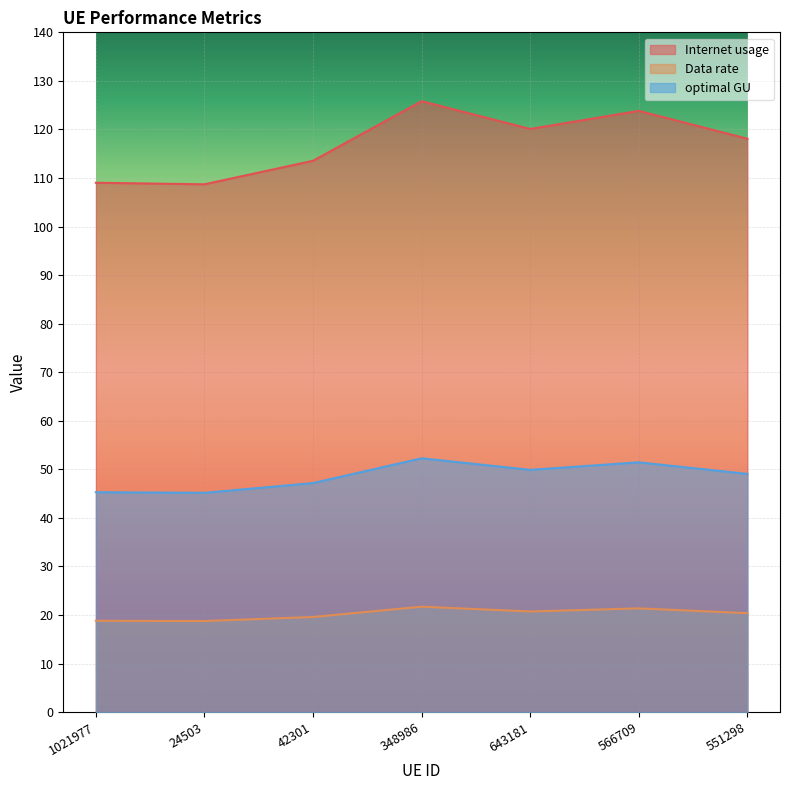

Is it true that optimal GU equals 29.5 at 566709?

False